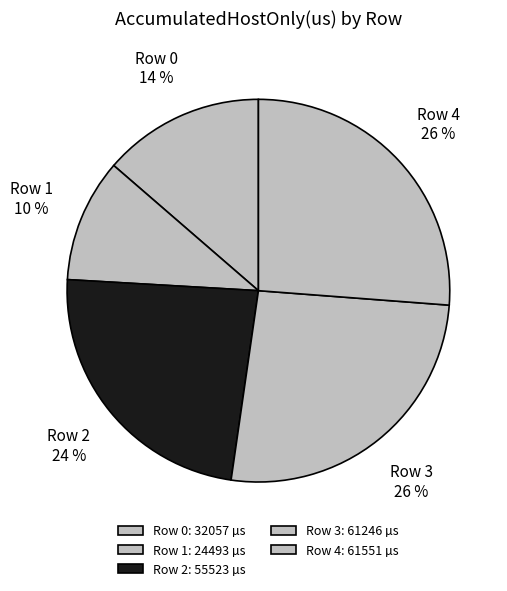

Is there a majority slice in this chart?

No